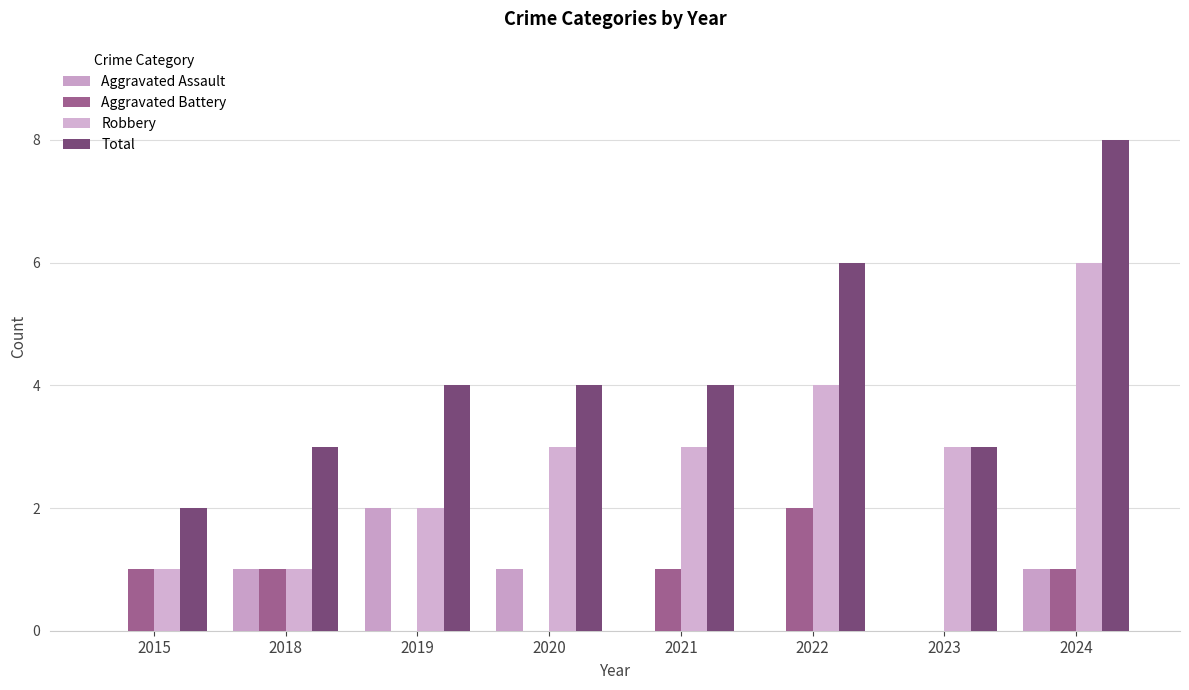

What are all the series names shown in the legend?

Aggravated Assault, Aggravated Battery, Robbery, Total